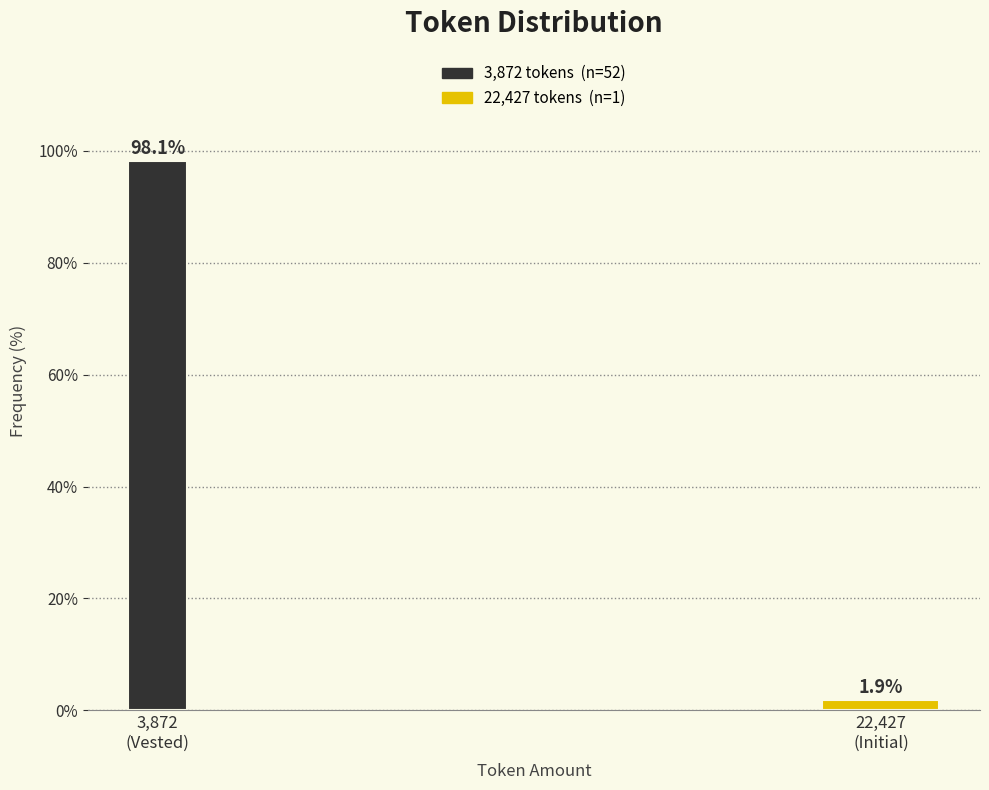

Reading left to right, what are all the values shown in this chart?

98.1	1.9